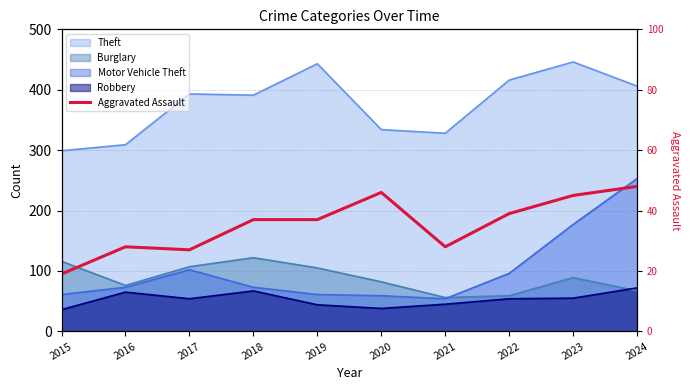

Reading left to right, what are all the values shown in this chart?

2015=19	2016=28	2017=27	2018=37	2019=37	2020=46	2021=28	2022=39	2023=45	2024=48